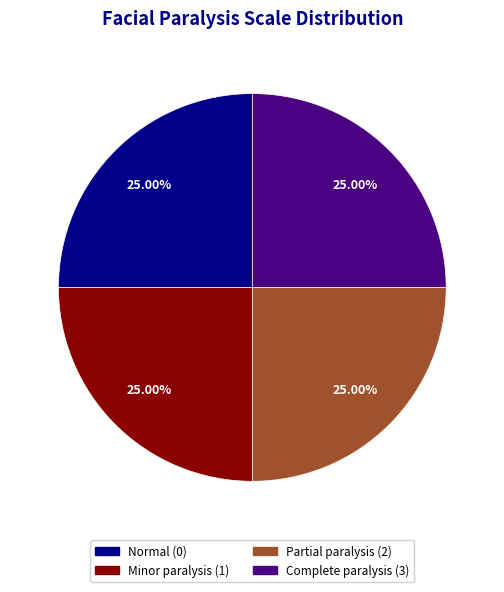

Does any single category account for the majority?

No